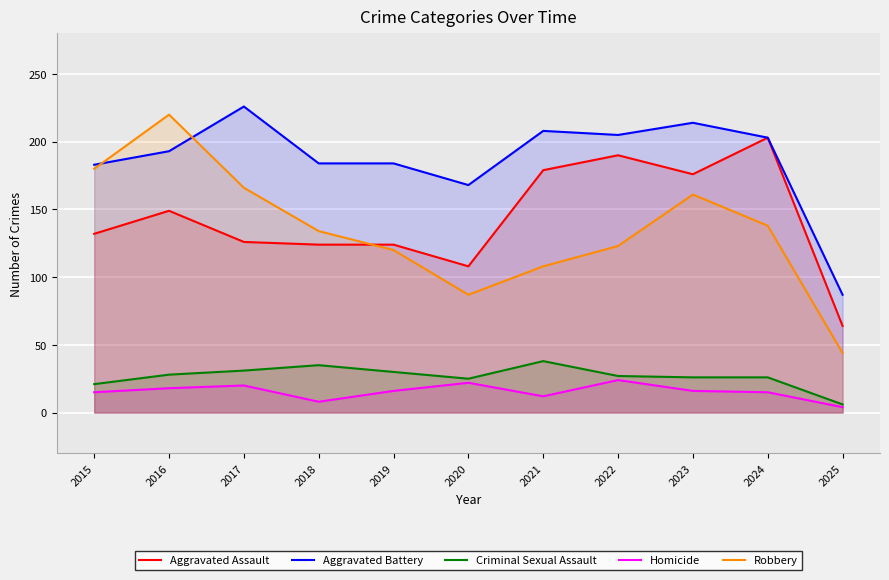

Read the Aggravated Battery value at 2017, to the nearest 10.

230